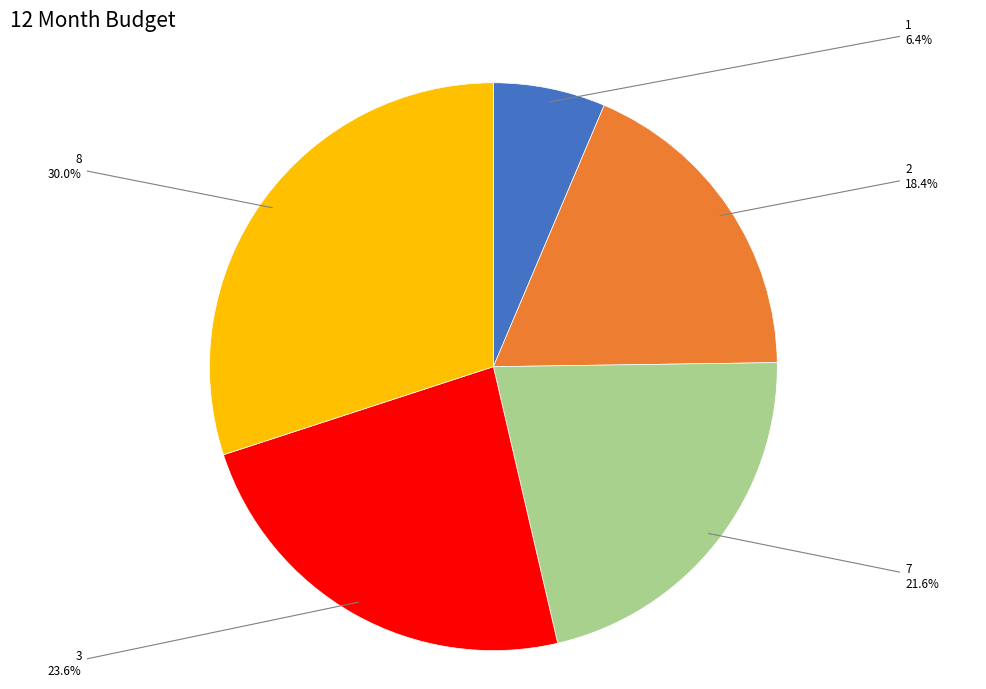

Does any single category account for the majority?

No